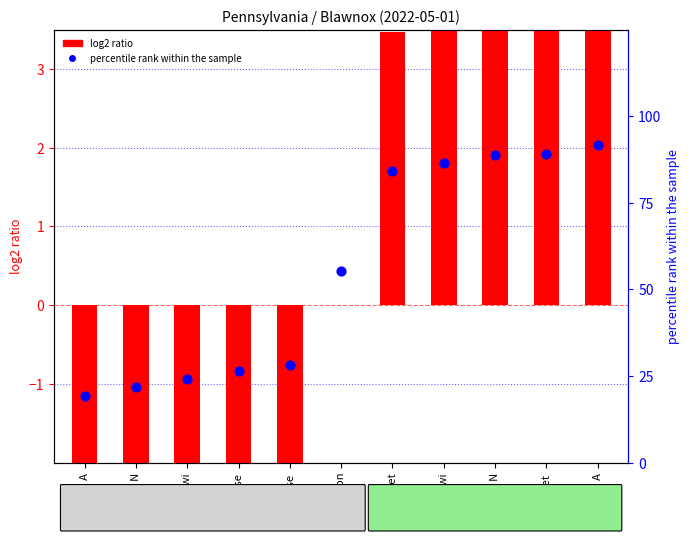

Which series contains the lowest Y value?

log2 ratio